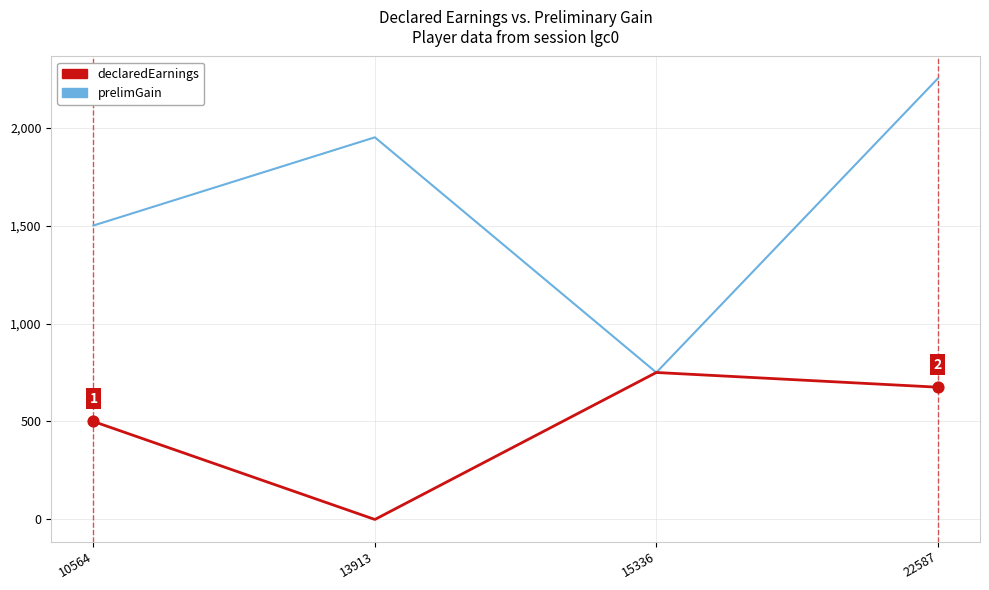

At which category is the sum across all series the highest?

22587